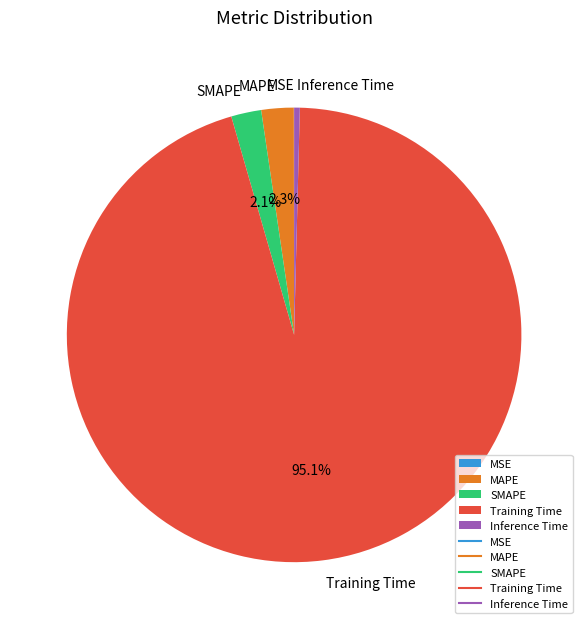

Which category has the biggest portion of the pie?

Training Time